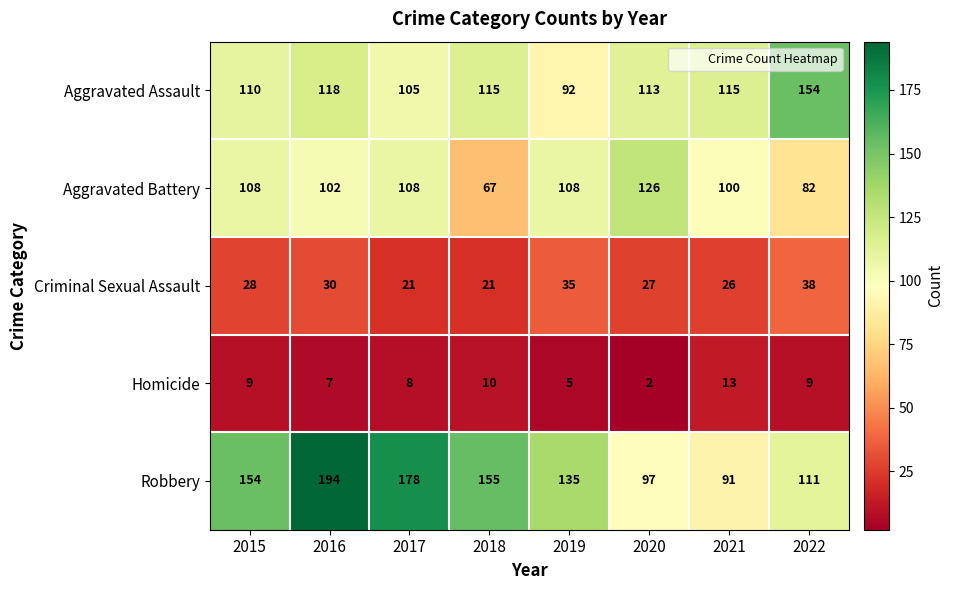

What is the total value across all series at 2016?

451